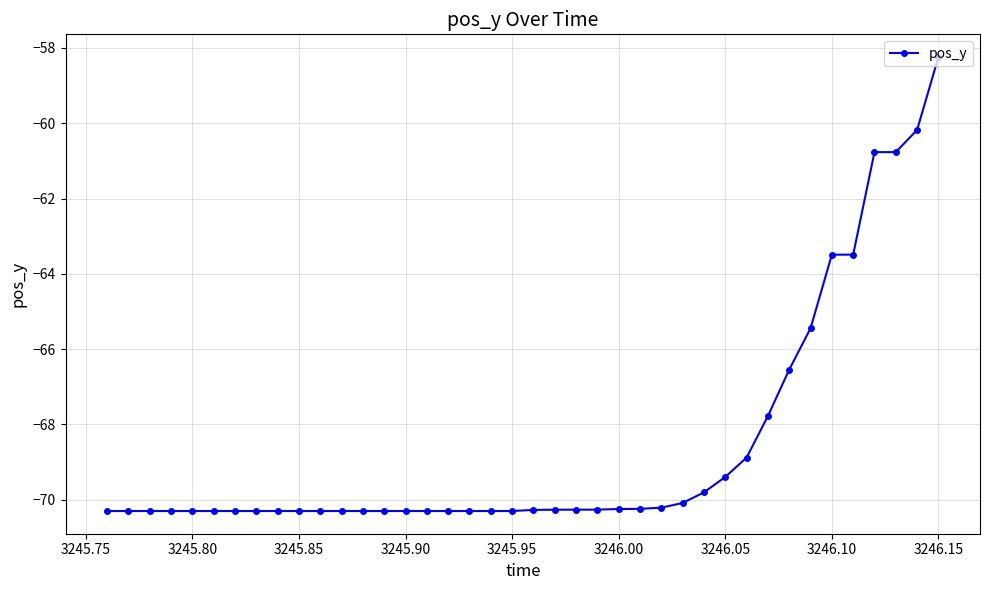

How many values are below -70?

28